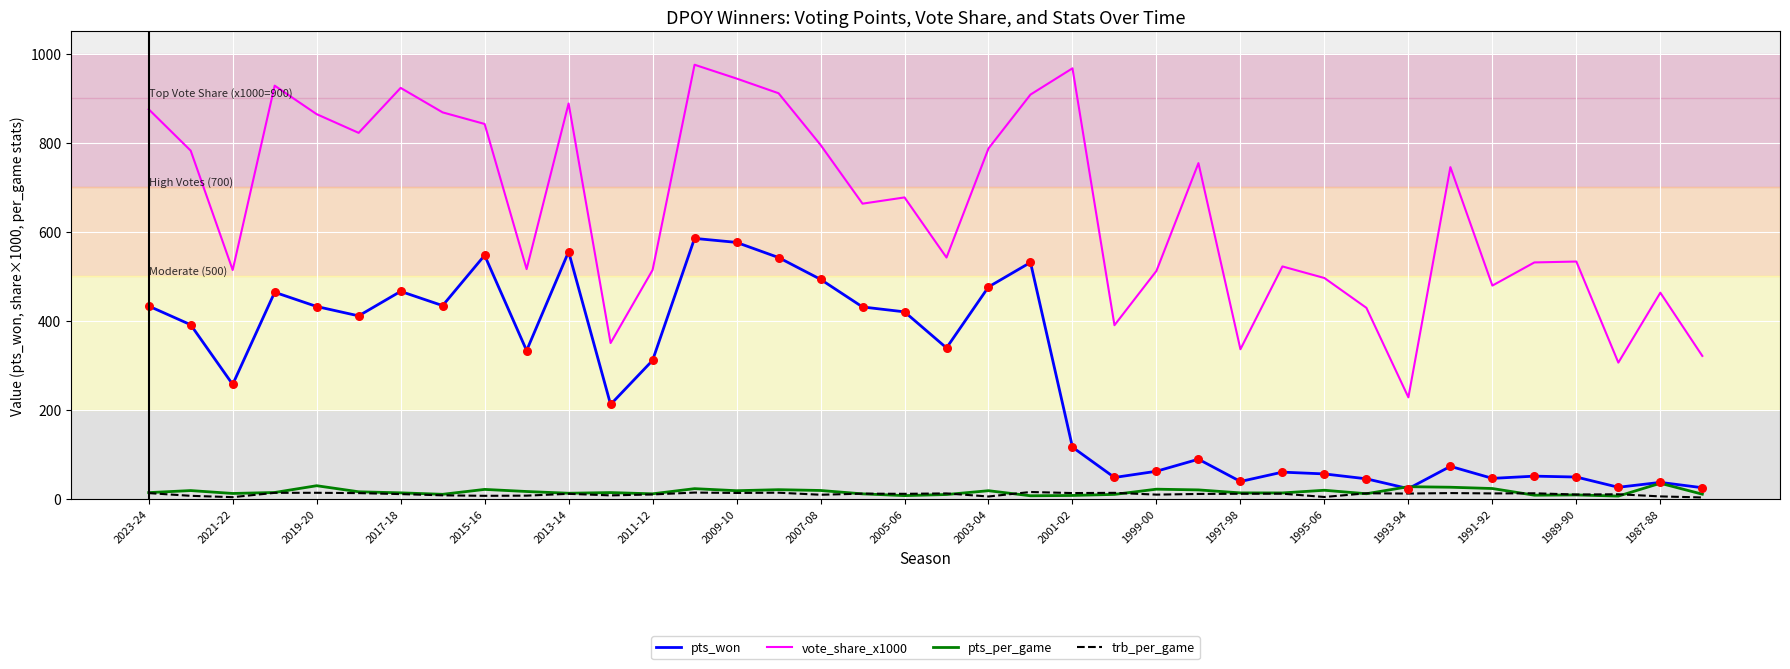

Which series has the largest total across all categories?

vote_share_x1000